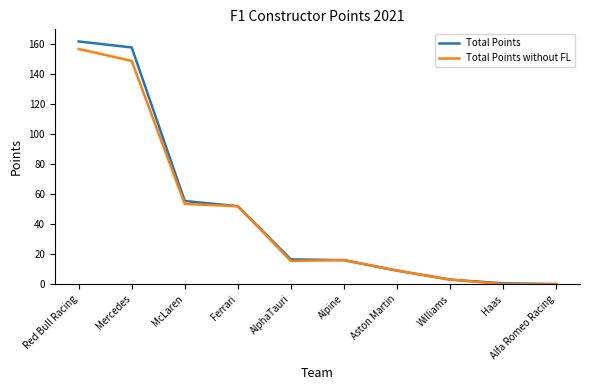

At which label does Total Points reach its peak?

Red Bull Racing